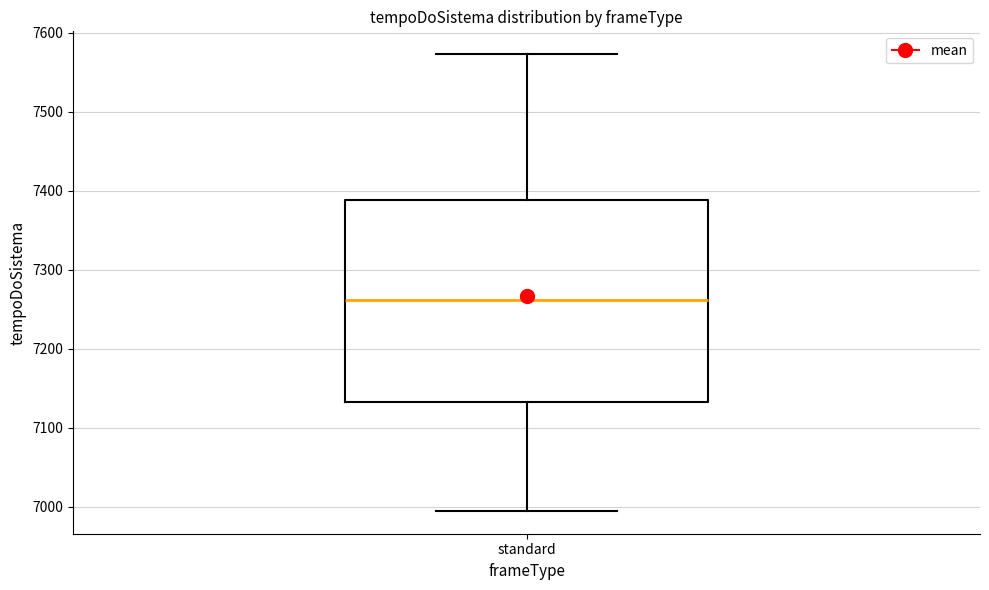

Read this box plot against the y-axis: the position of the median line, the range covered by the box, and the ends of both whiskers. The values are not printed on the chart, so give them approximately, as read against the axis.

median 7260, box 7130 to 7390, whiskers 7000 to 7570